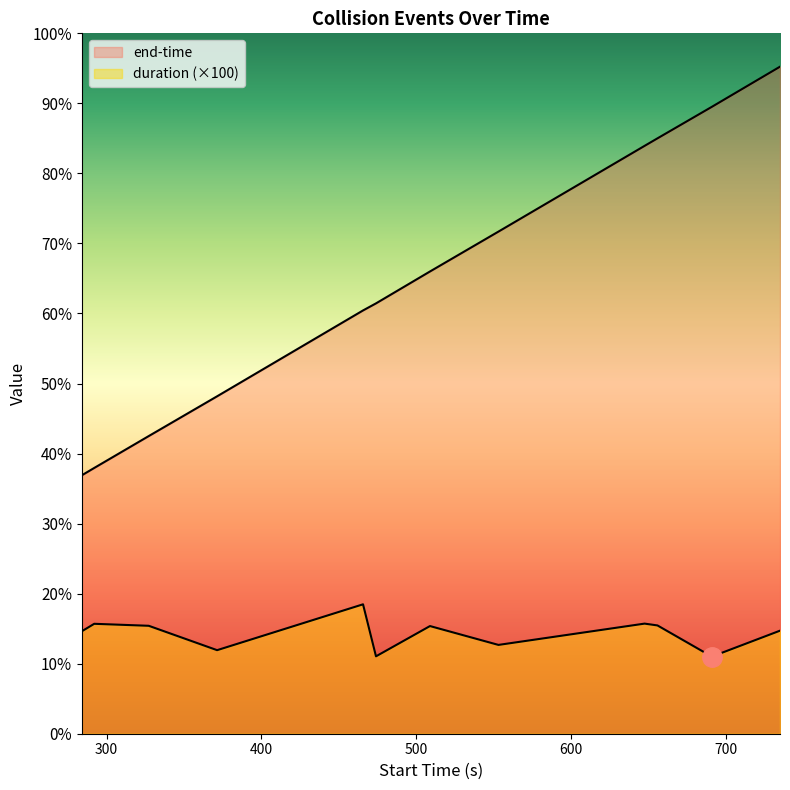

How many lines are shown in the chart?

2